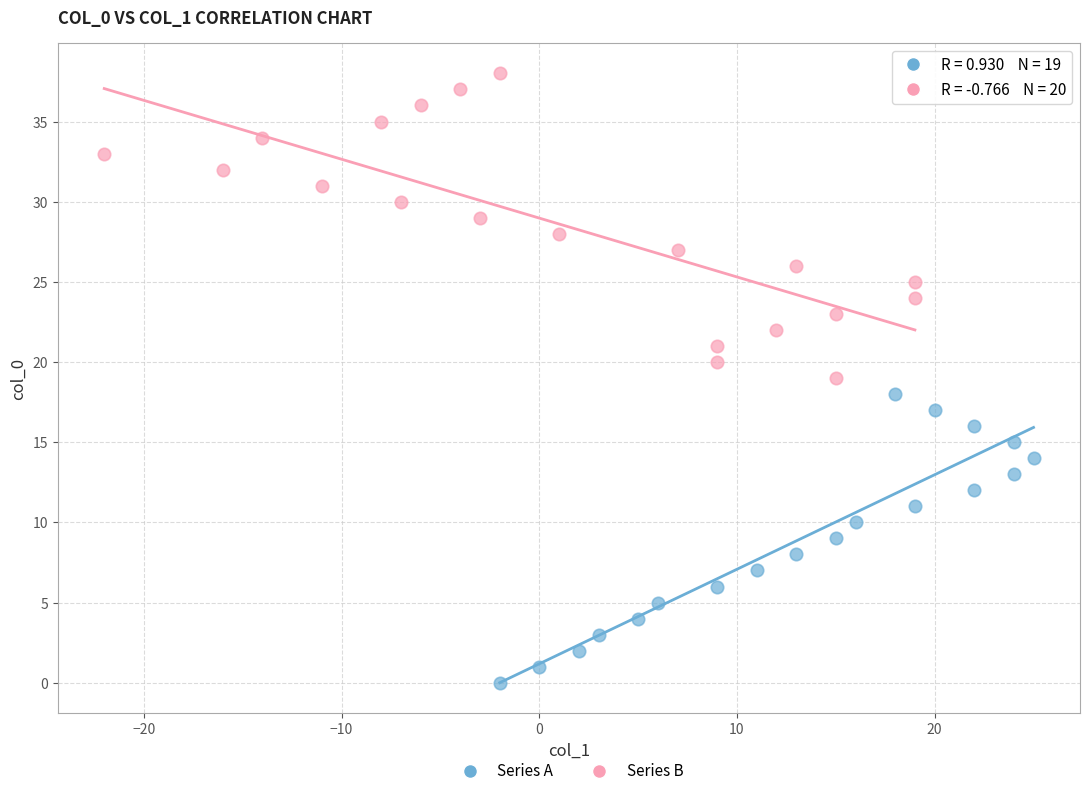

Which series has the largest Y range (max minus min)?

Series B